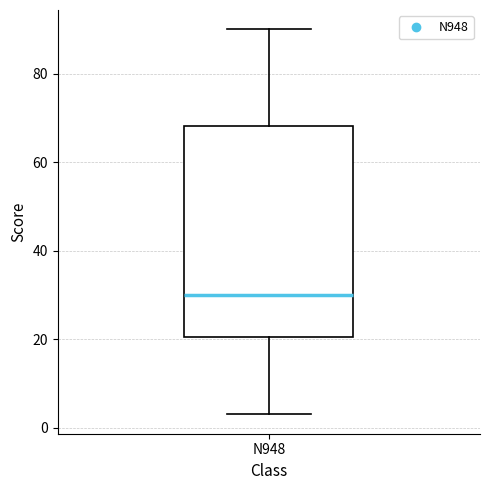

Read this box plot against the y-axis: the position of the median line, the range covered by the box, and the ends of both whiskers. The values are not printed on the chart, so give them approximately, as read against the axis.

median 30, box 20 to 68, whiskers 4 to 90